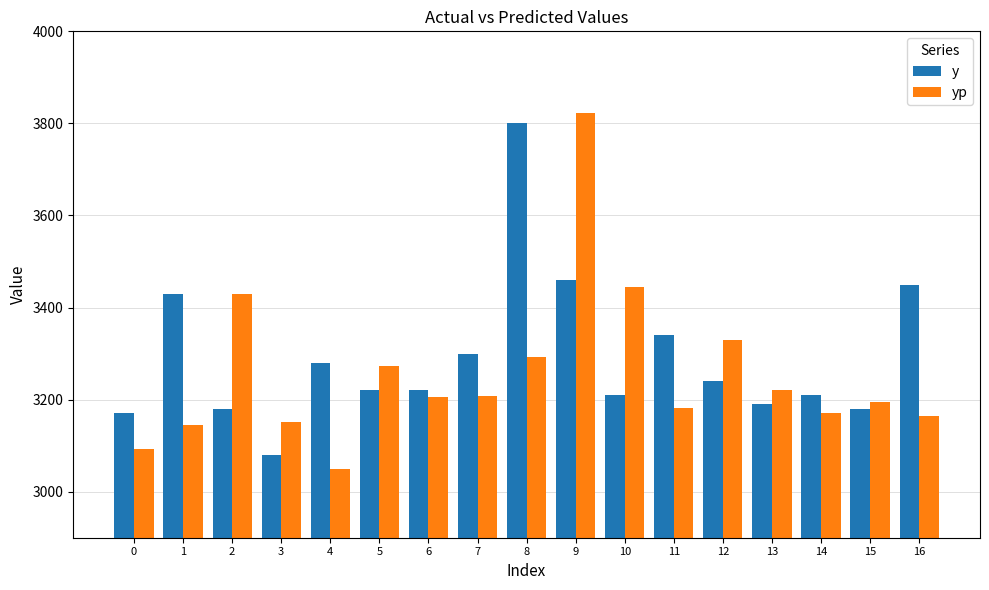

How many values in the yp series exceed 3205?

9